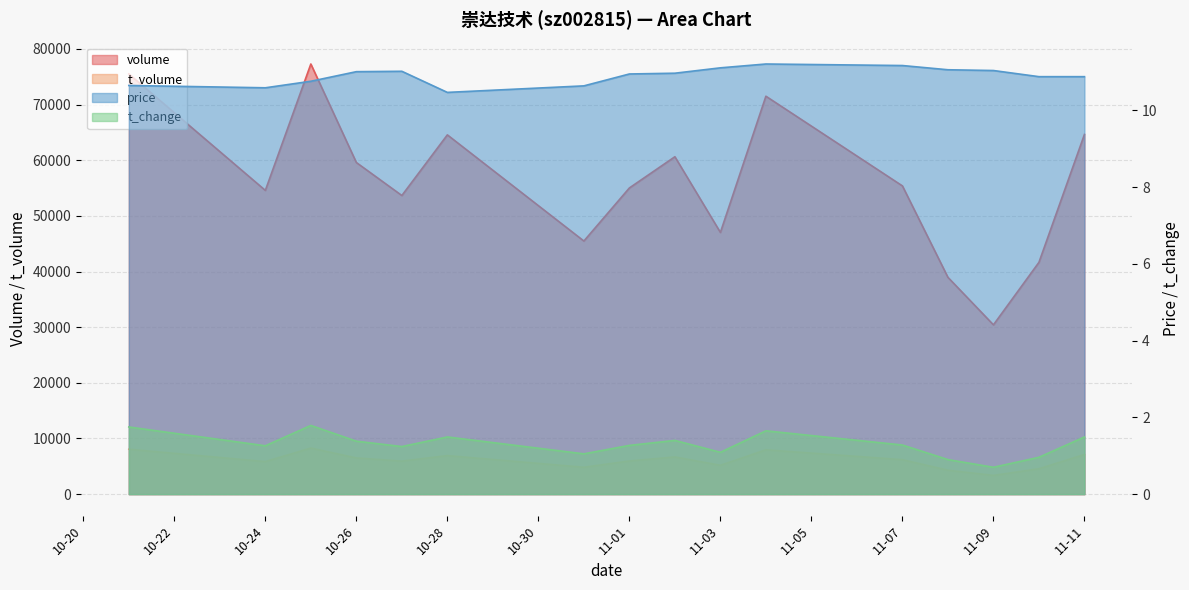

Reading right to left, transcribe all the data shown in this chart.

volume: 64636.0	41651.0	30420.0	38959.0	55387.0	71506.0	47027.0	60629.0	55018.0	45482.0	64558.0	53661.0	59592.0	77294.0	54579.0	75512.0
t_volume: 7124.0	4556.0	3361.0	4293.0	6186.0	7962.0	5177.0	6676.0	5955.0	4824.0	6919.0	5930.0	6499.0	8274.0	5842.0	8067.0
price: 10.9	10.9	11.0	11.1	11.2	11.2	11.1	11.0	10.9	10.6	10.5	11.0	11.0	10.8	10.6	10.7
t_change: 1.5	1.0	0.7	0.9	1.3	1.6	1.1	1.4	1.3	1.1	1.5	1.2	1.4	1.8	1.3	1.8